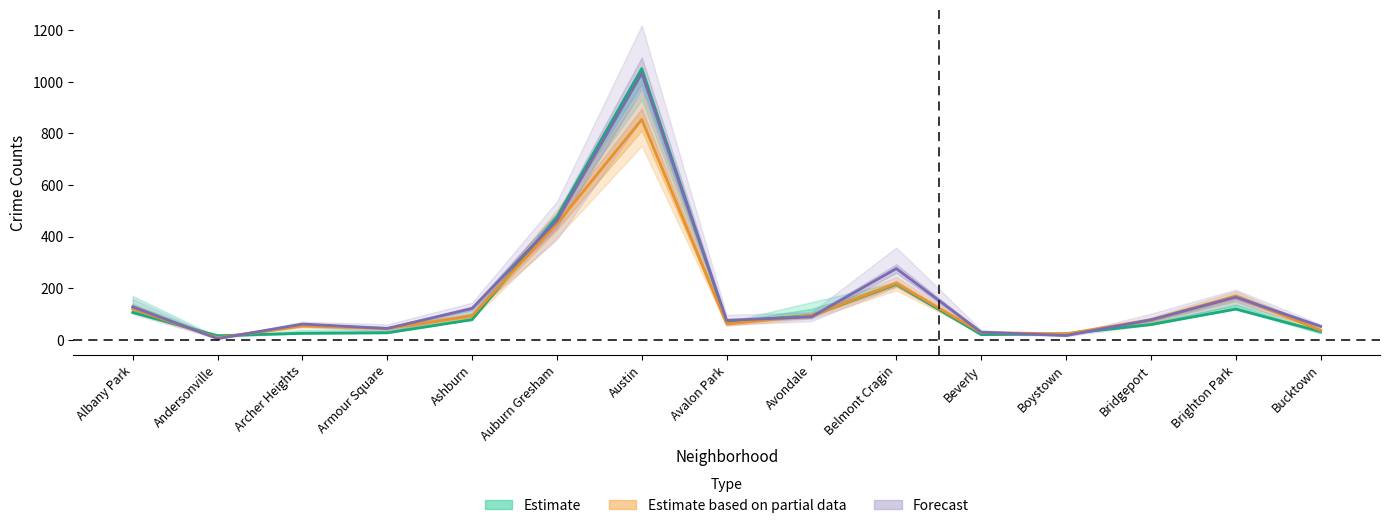

The 2024 series shows 108.0 at Brighton Park. True or false?

False